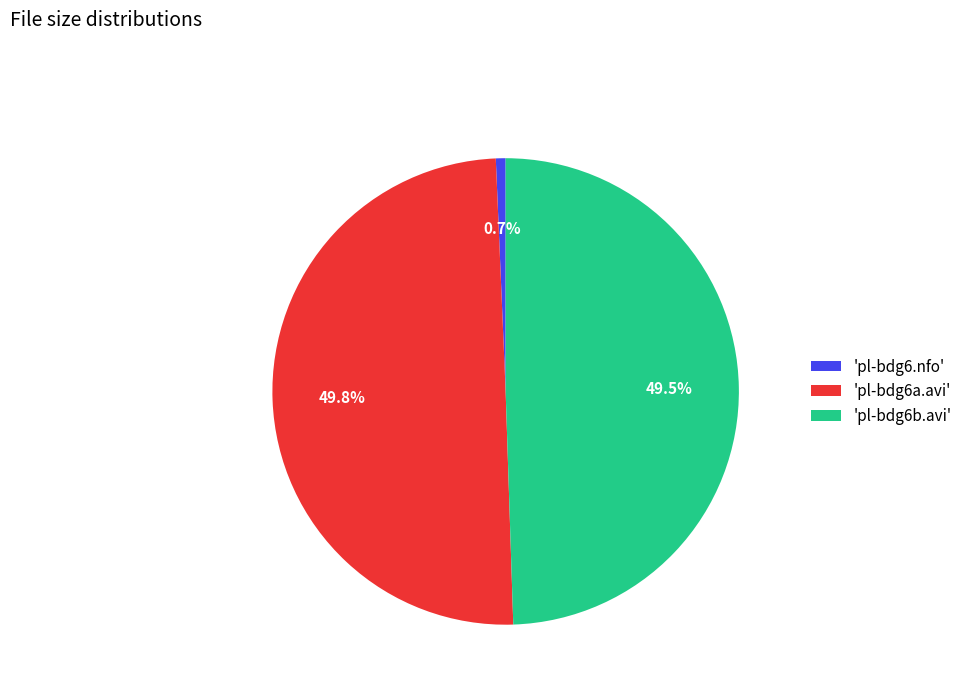

What is the total percentage of 'pl-bdg6a.avi' and 'pl-bdg6.nfo'?

50.5%